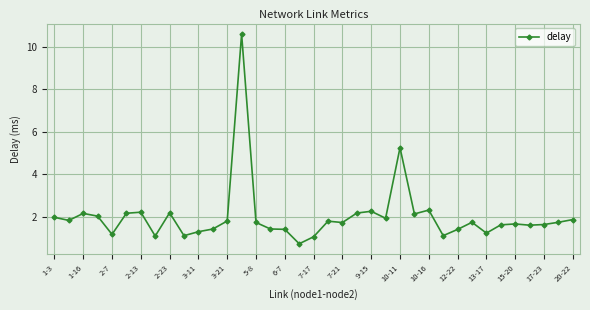

What is the value of the 22nd point from the left?

2.2